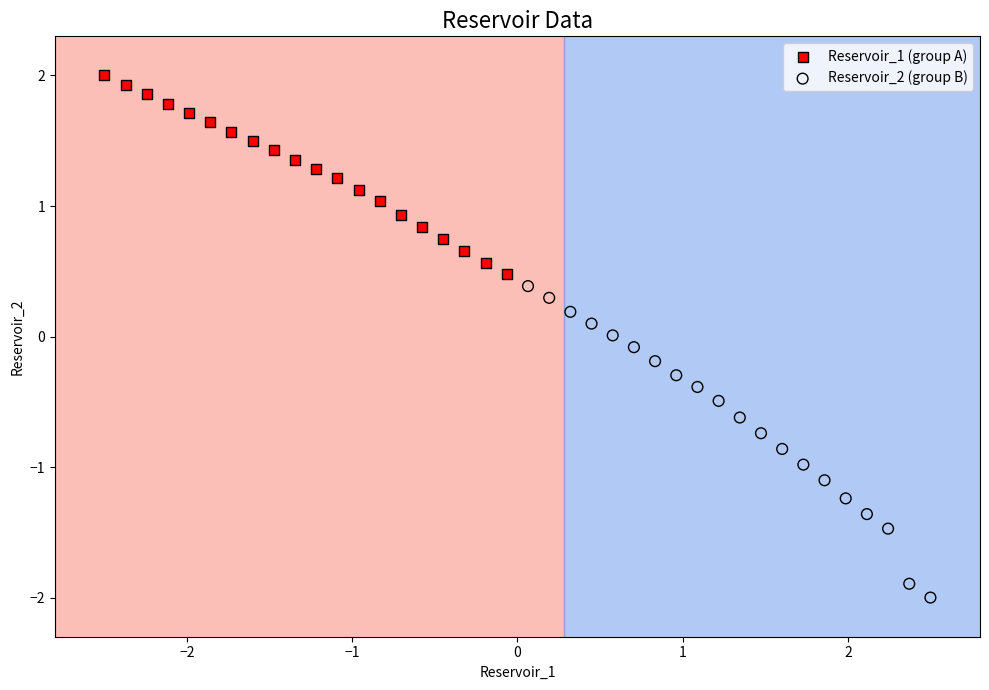

Which series contains the lowest Y value?

Reservoir_2 (group B)